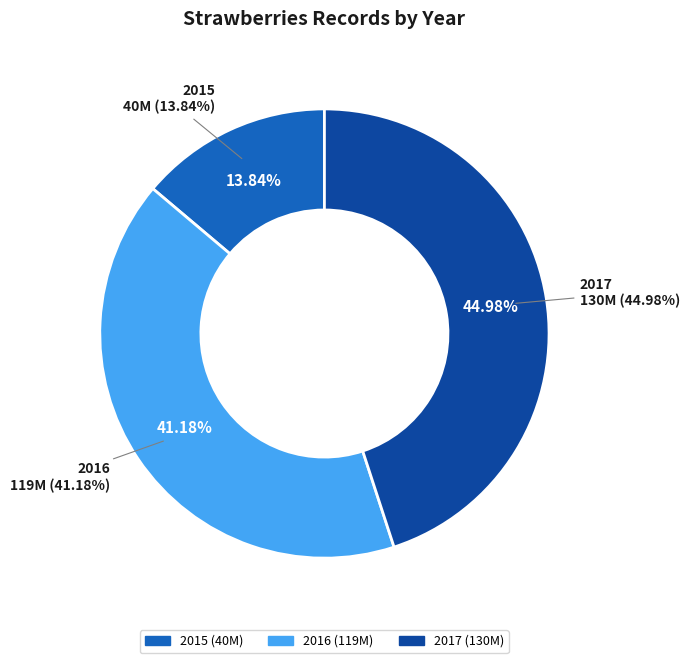

Is the sum of 2015 and 2016 greater than half?

Yes